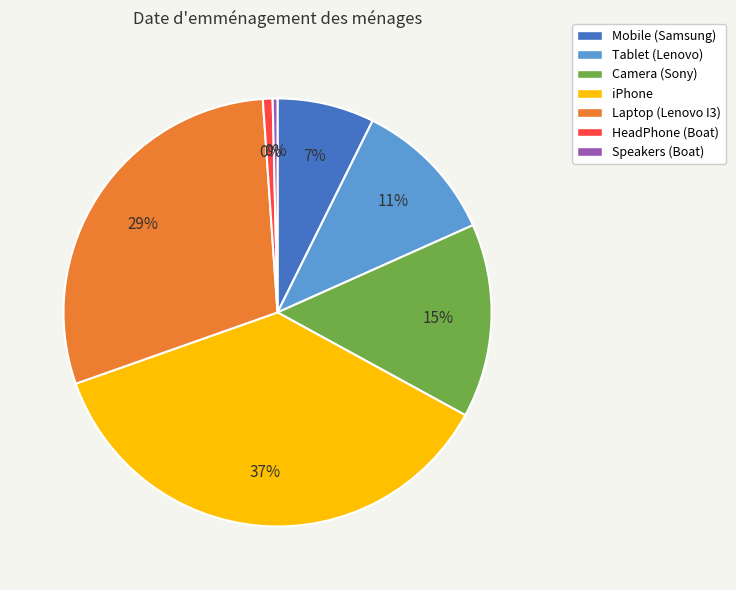

Which category has the biggest portion of the pie?

iPhone